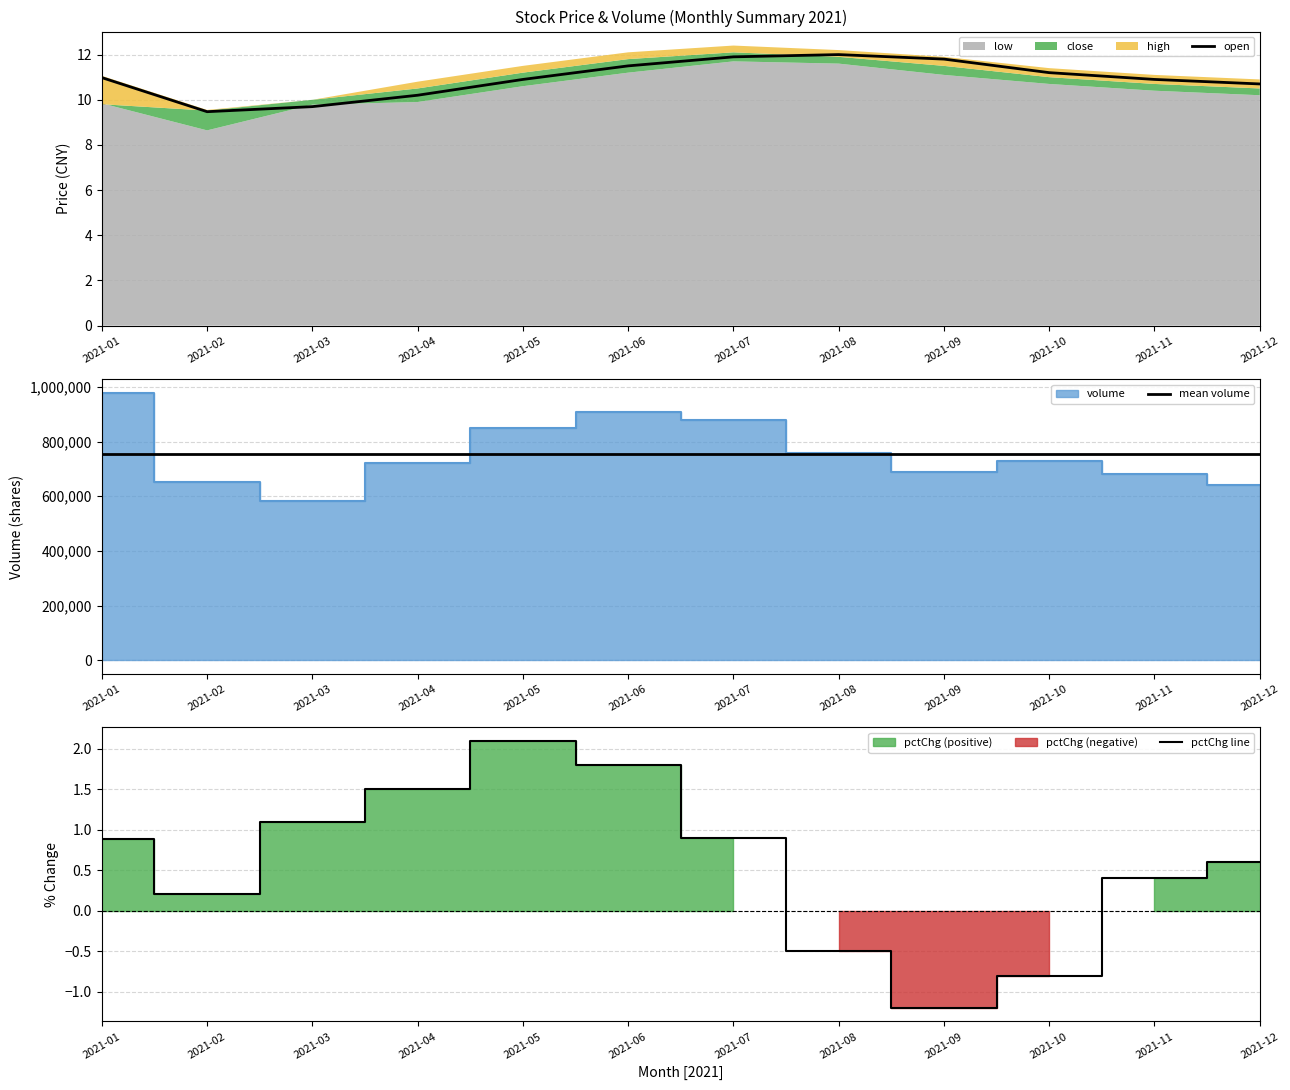

Does the chart display data point markers on the line(s)?

No